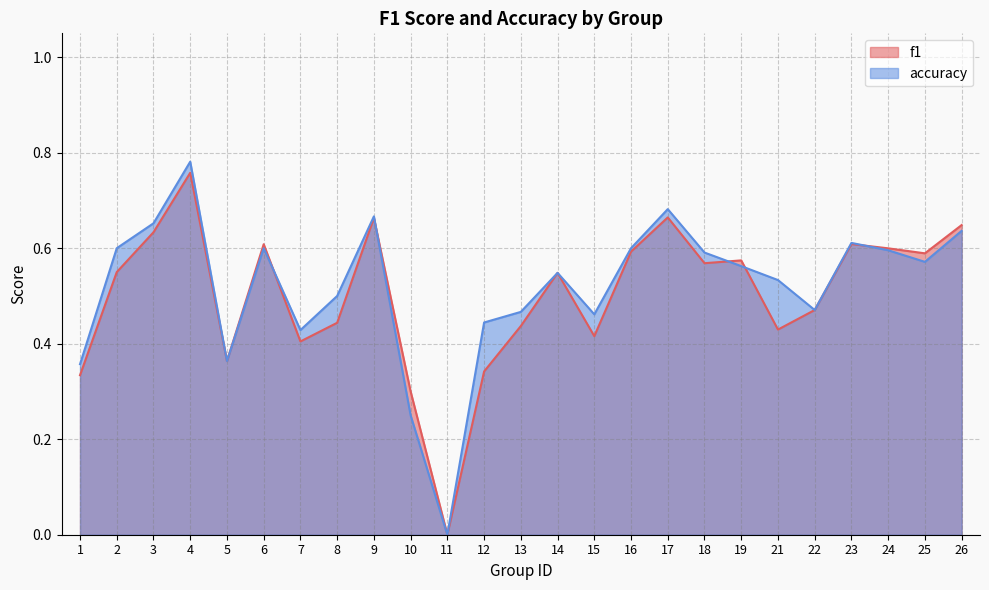

Where is accuracy nearest to the value 0?

11